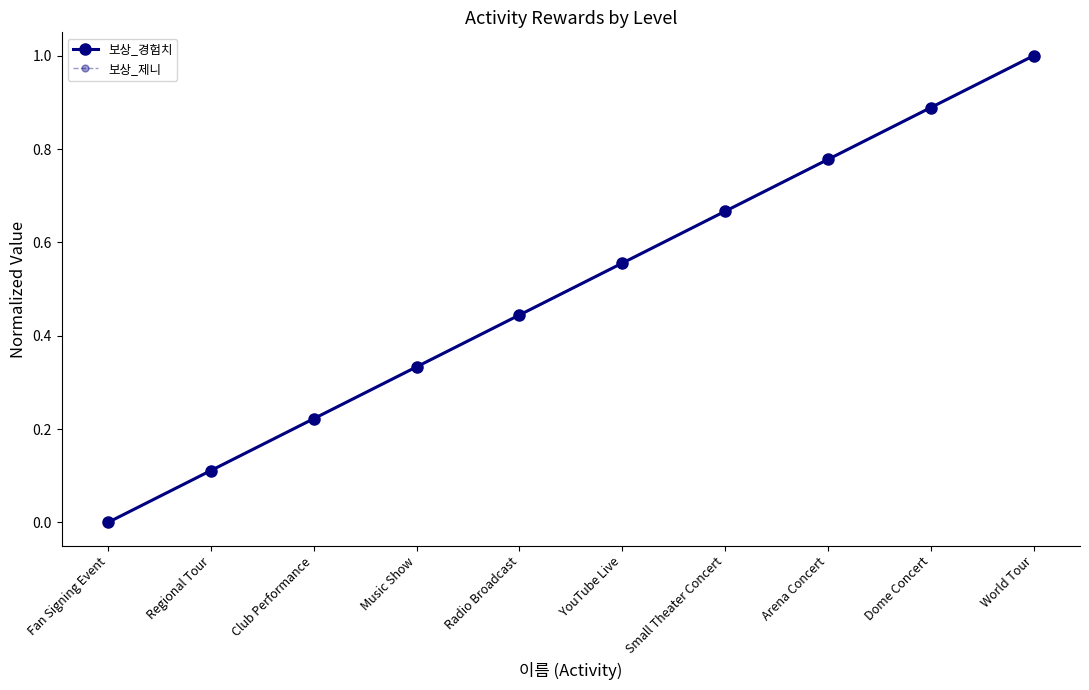

Which series has the widest spread of values?

보상_경험치